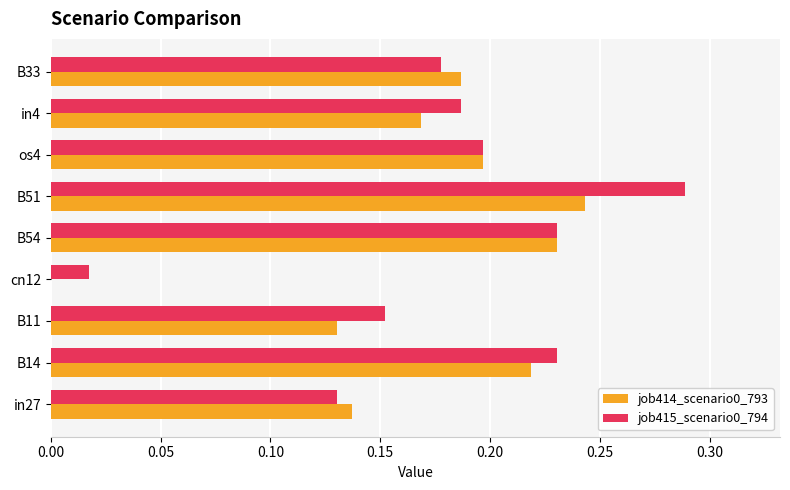

What is the sum of all job415_scenario0_794 values?

1.6